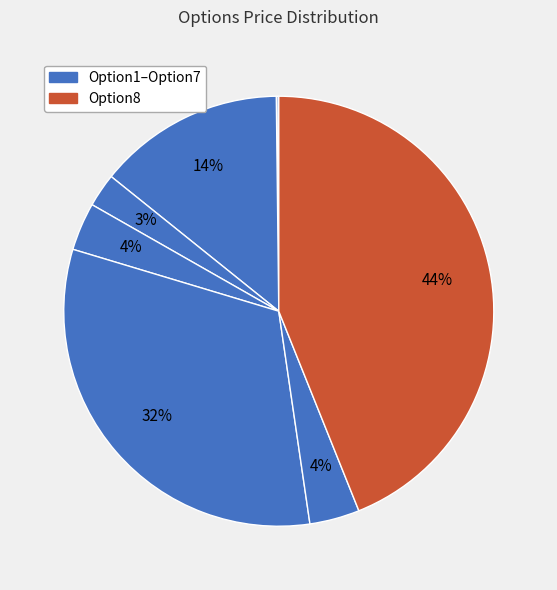

Is there any slice that represents more than half of the pie?

No